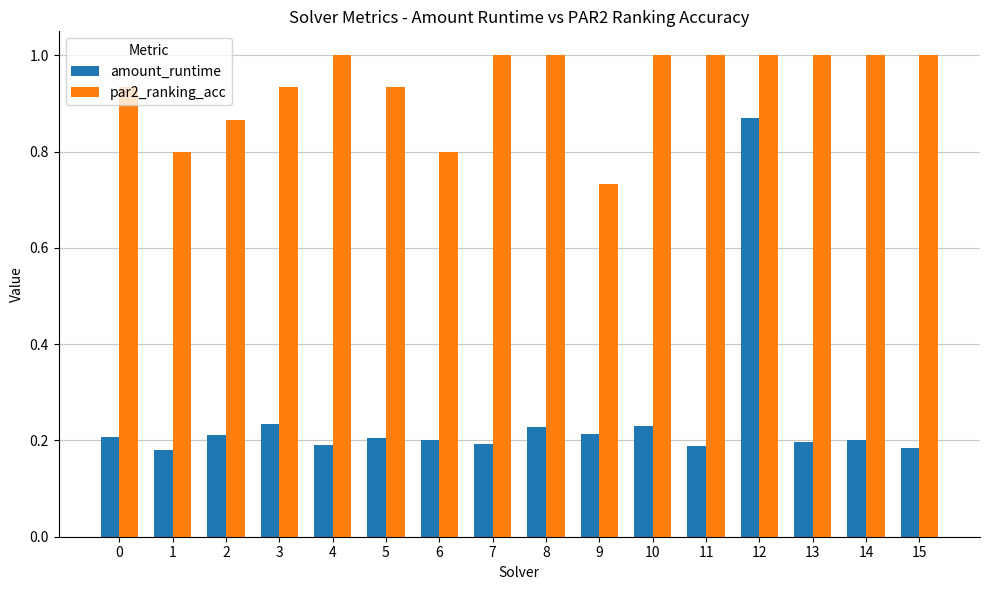

Rank the series by their average value, from lowest to highest.

amount_runtime, par2_ranking_acc